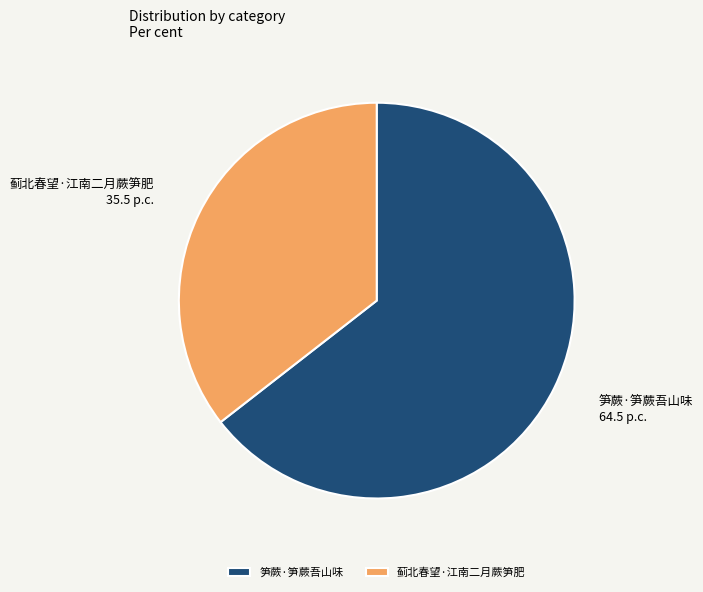

Which category has the smallest portion of the pie?

蓟北春望·江南二月蕨笋肥